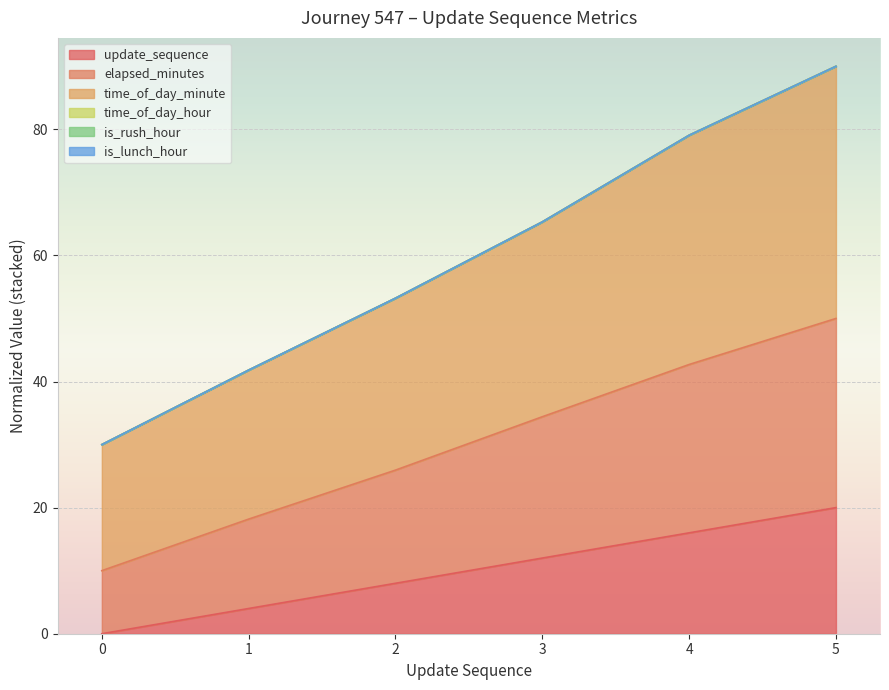

What is the value of the time_of_day_minute point at the 4th from the left?

65.3